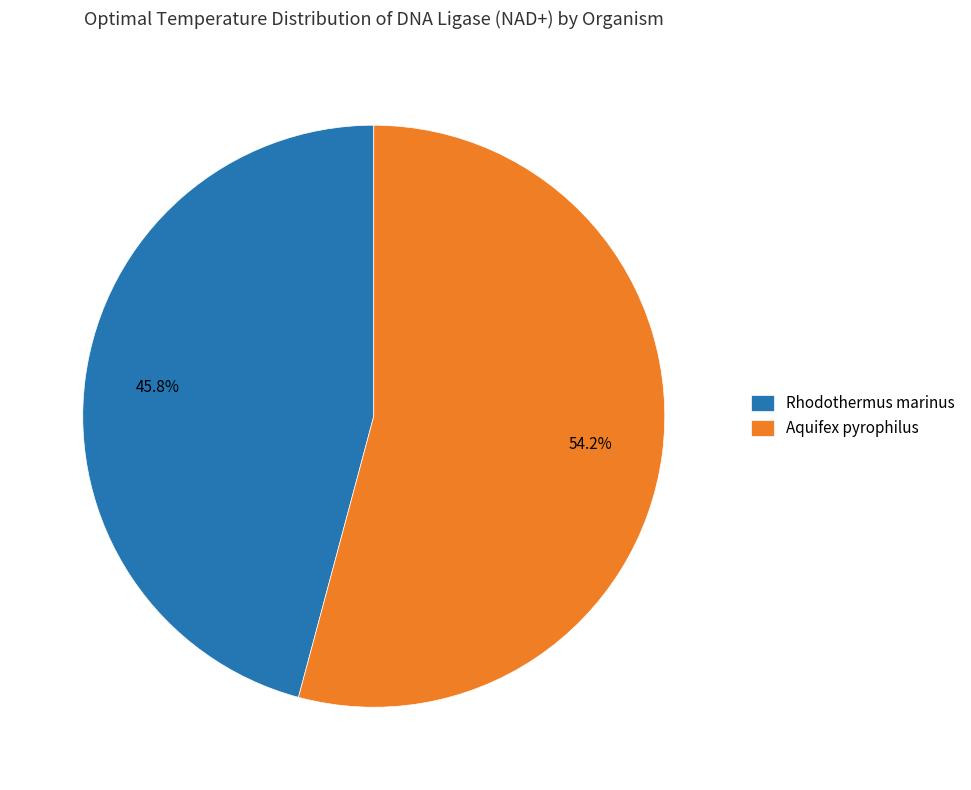

To the nearest percent, what is the average slice percentage?

50%